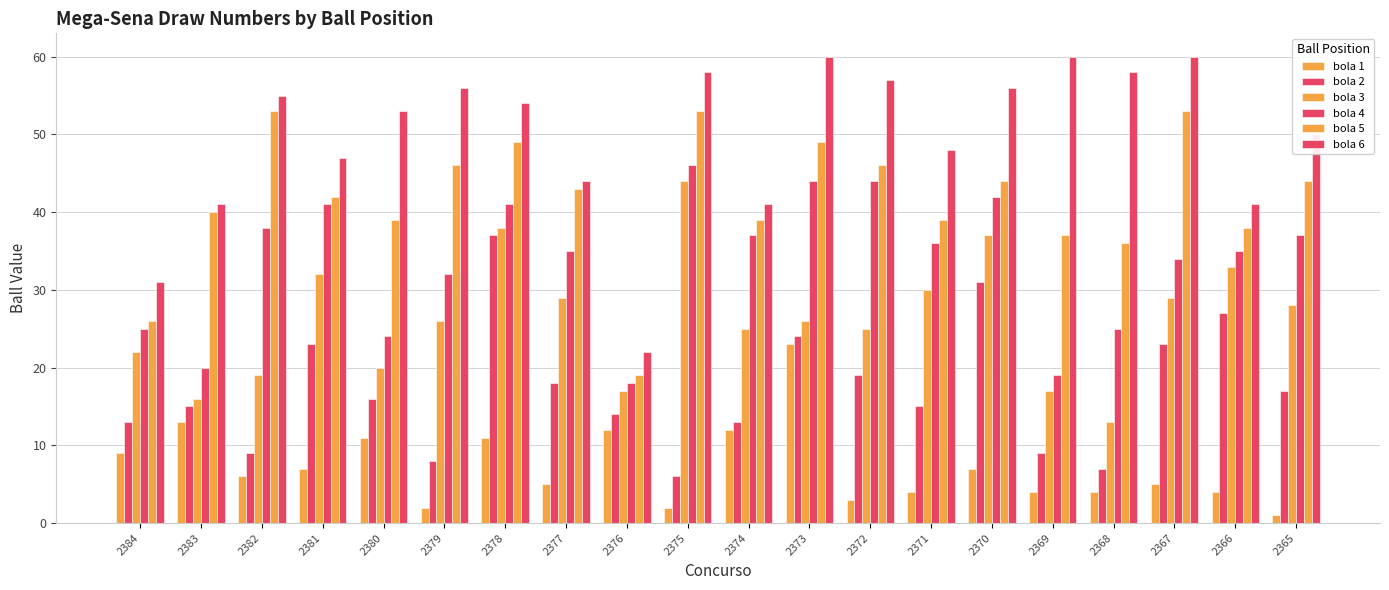

At which category is the sum across all series the highest?

2378